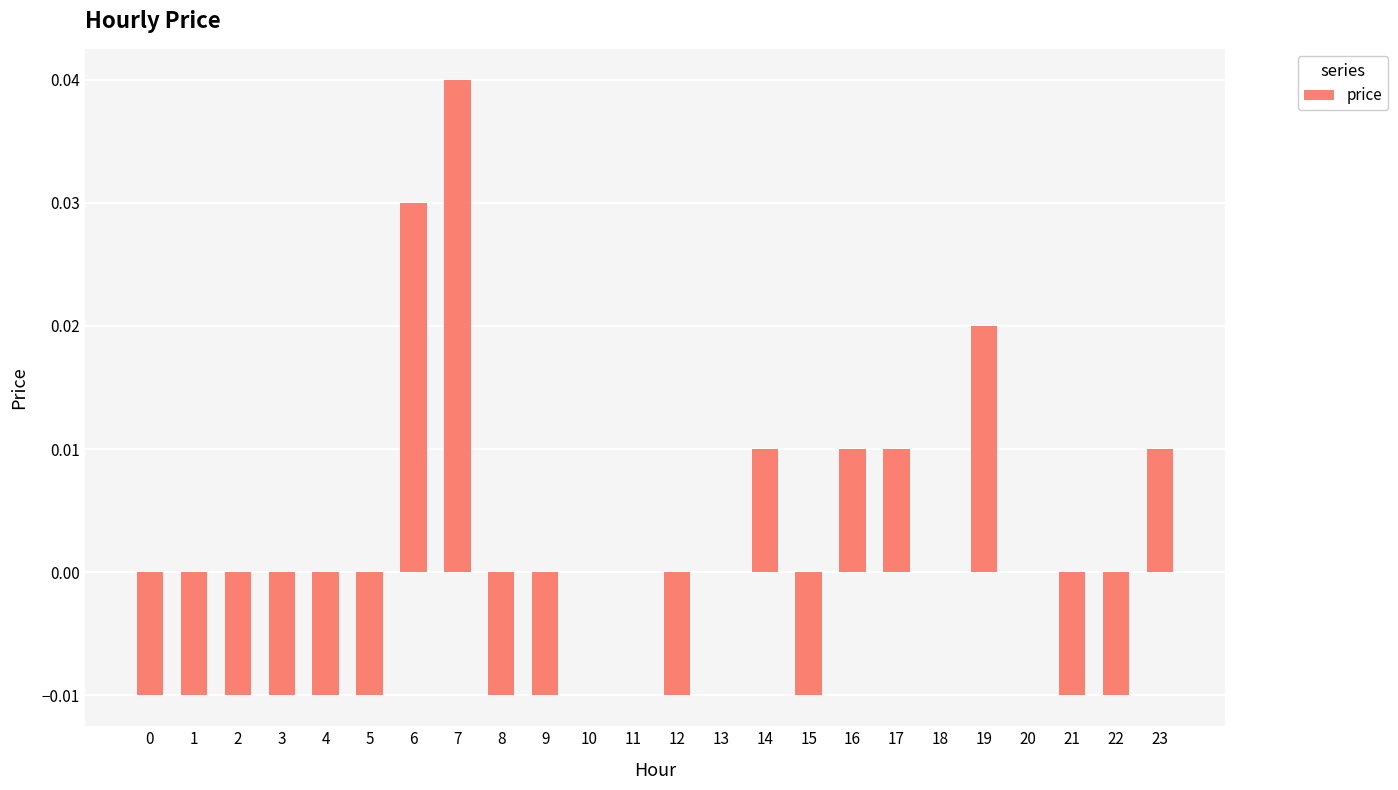

How many series are shown in this chart?

1